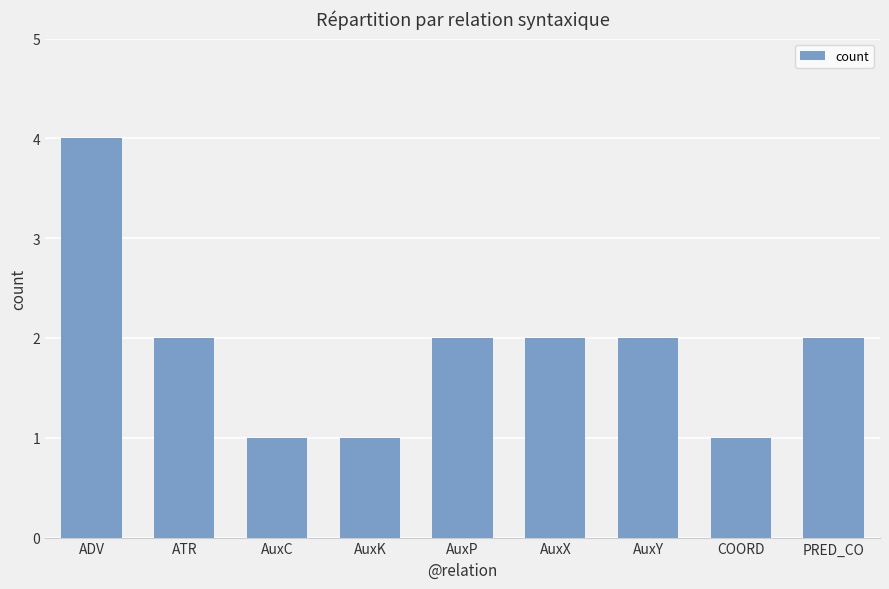

Count the values in the range 1 to 2.

8